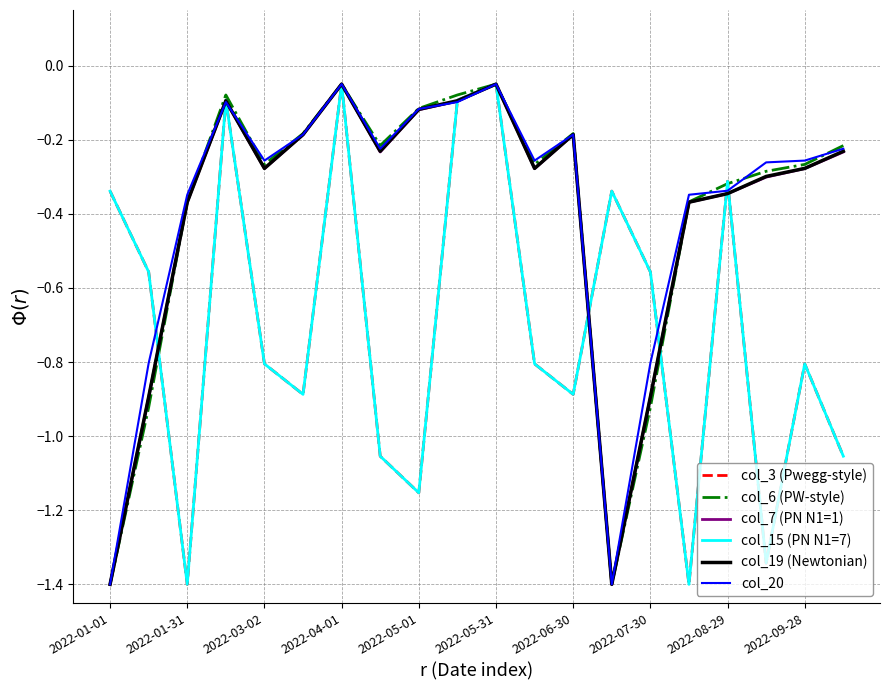

Does the chart display data point markers on the line(s)?

No